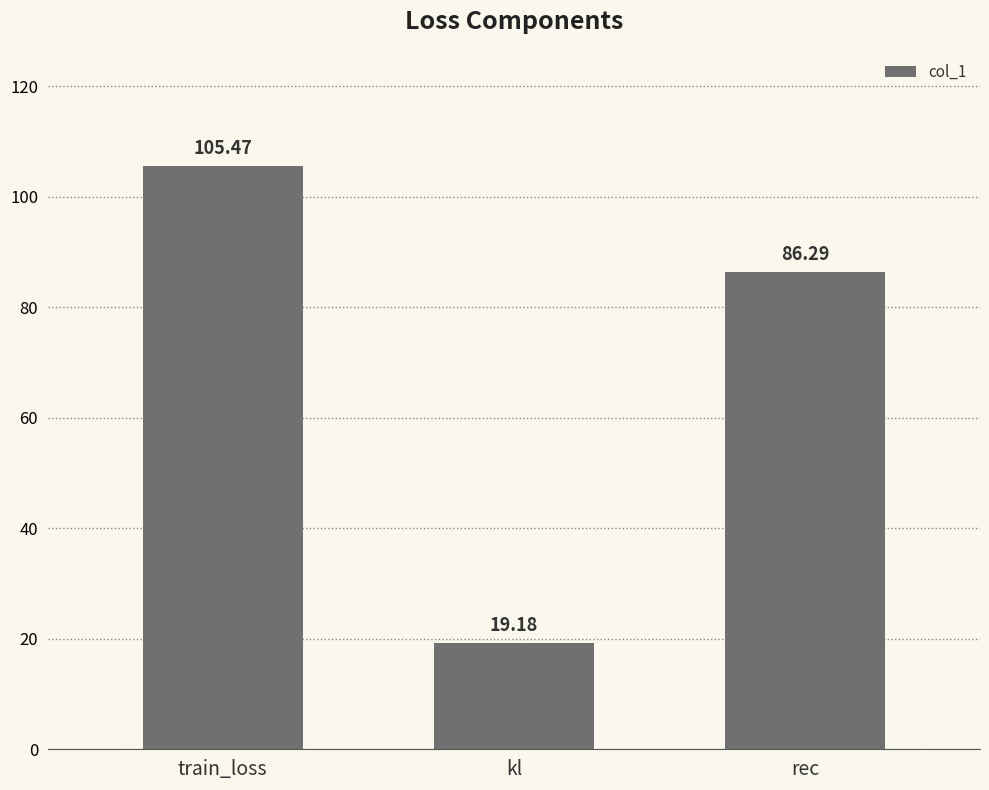

Where is the data nearest to the value 62?

rec